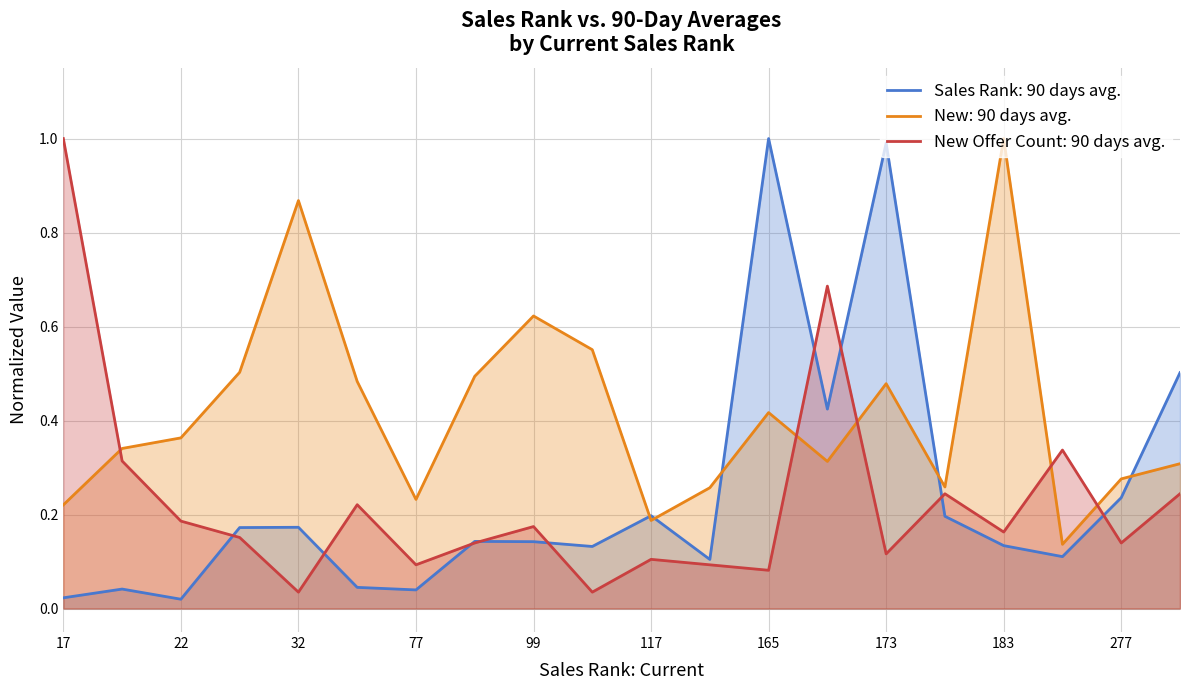

Which series has the largest total across all categories?

New: 90 days avg.